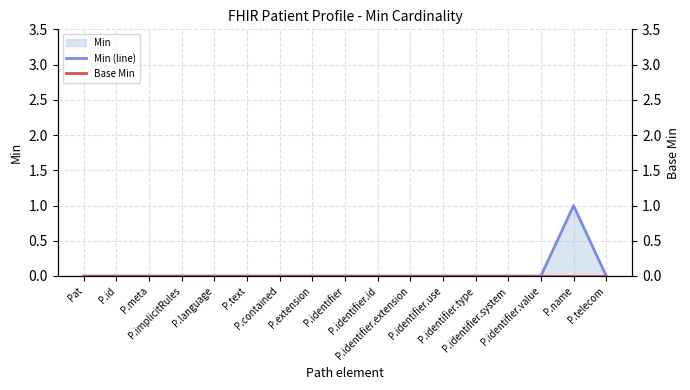

Which has a higher value, P.contained or Pat?

P.contained